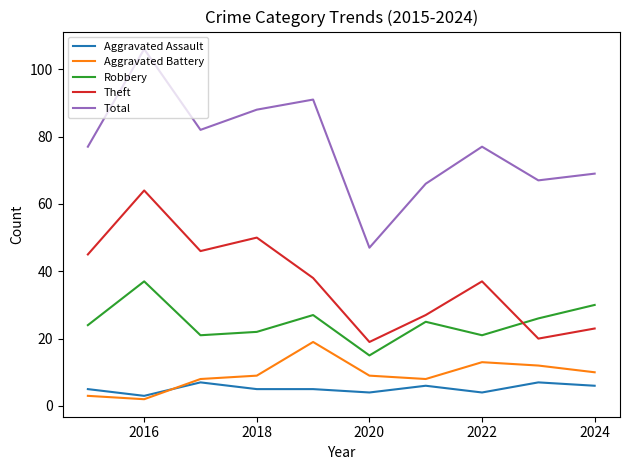

Which series has the largest total across all categories?

Total